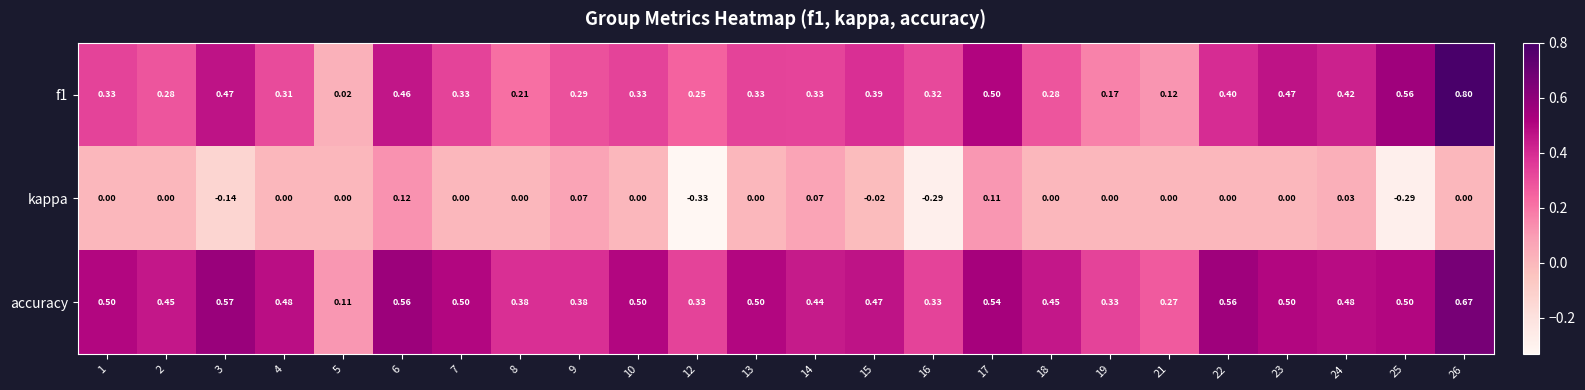

Which series has the largest total across all categories?

accuracy